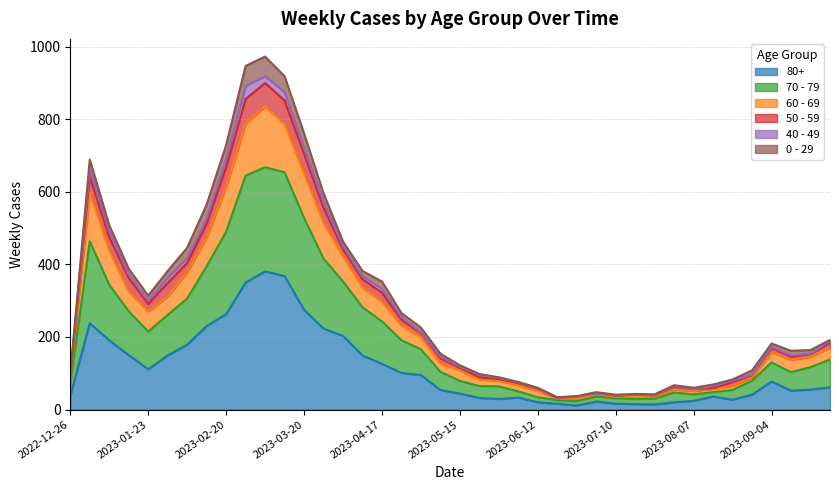

What is the label of the 4th point from the right?

2023-09-04